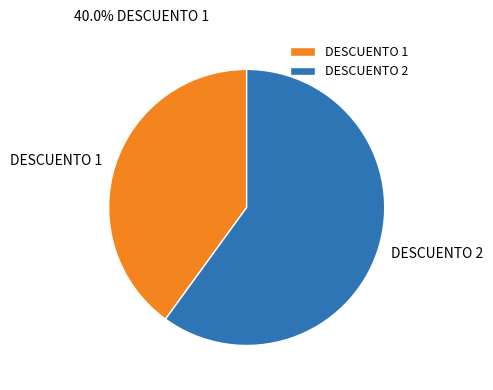

Is it true that DESCUENTO 1 is 40% of the pie?

True